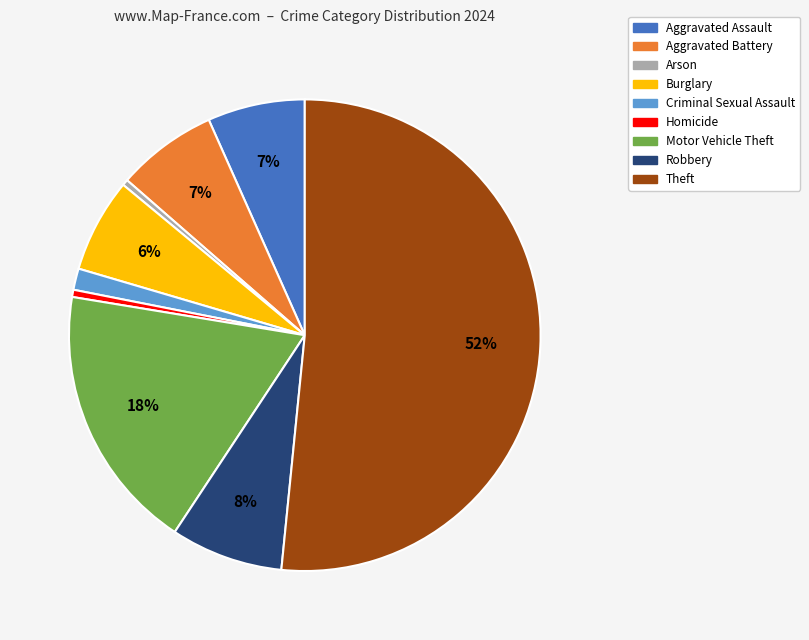

Which category accounts for the majority?

Theft